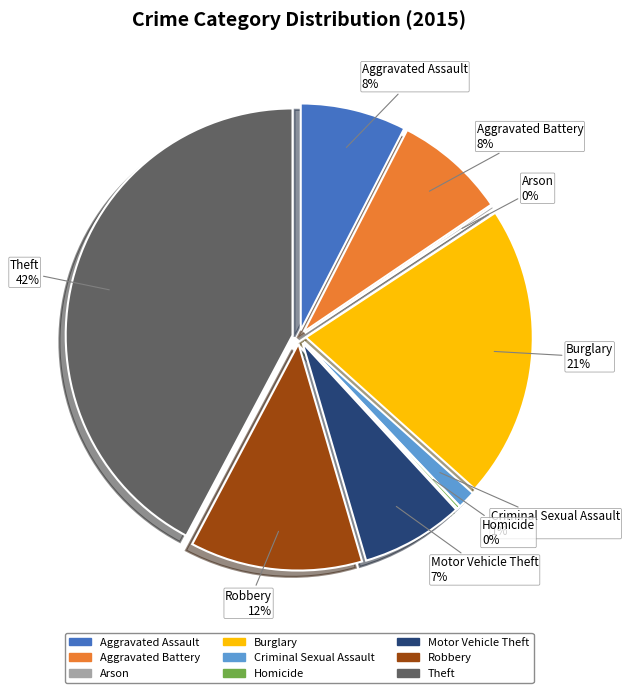

What percentage do Aggravated Assault and Aggravated Battery together represent?

15.5%